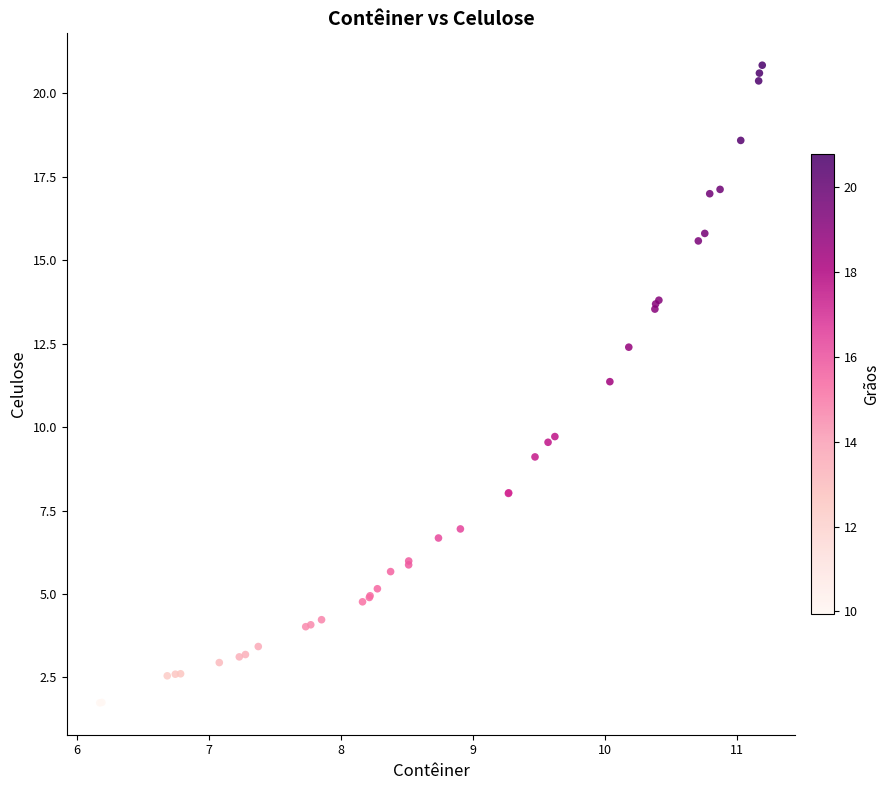

What Y value in the scatter plot is closest to 11?

11.4